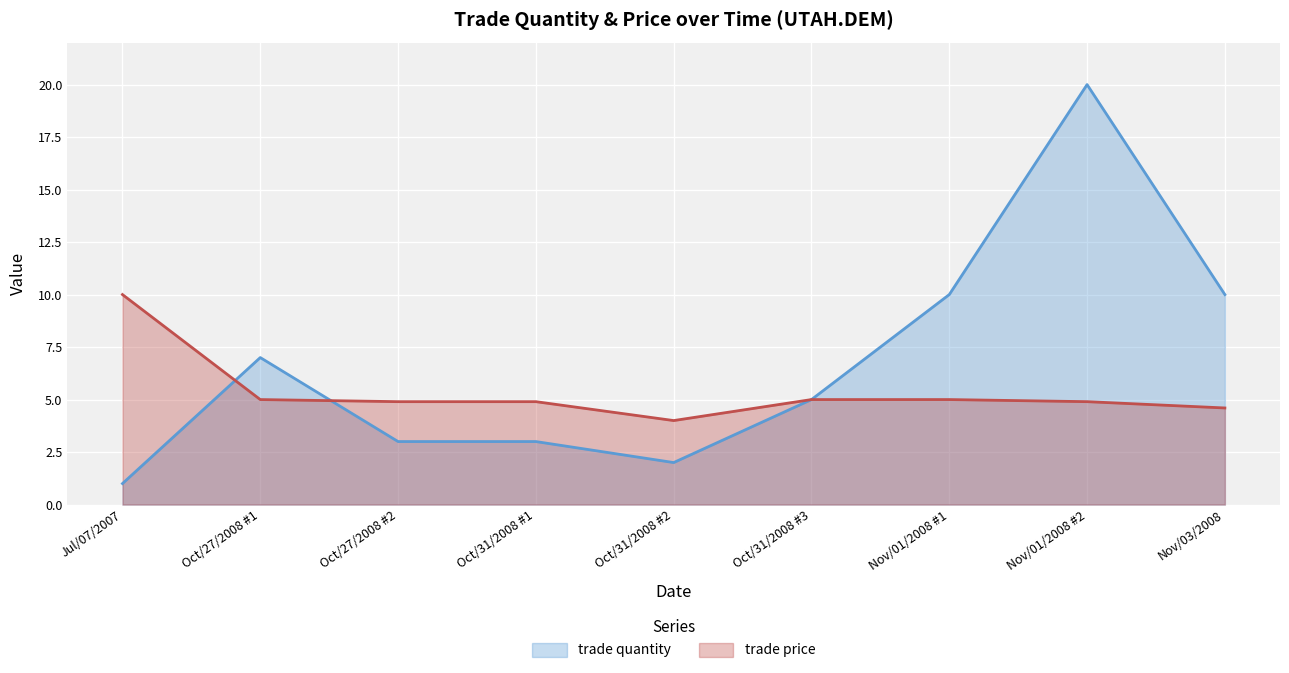

What is the difference between the maximum and second lowest values in the trade quantity series?

18.0